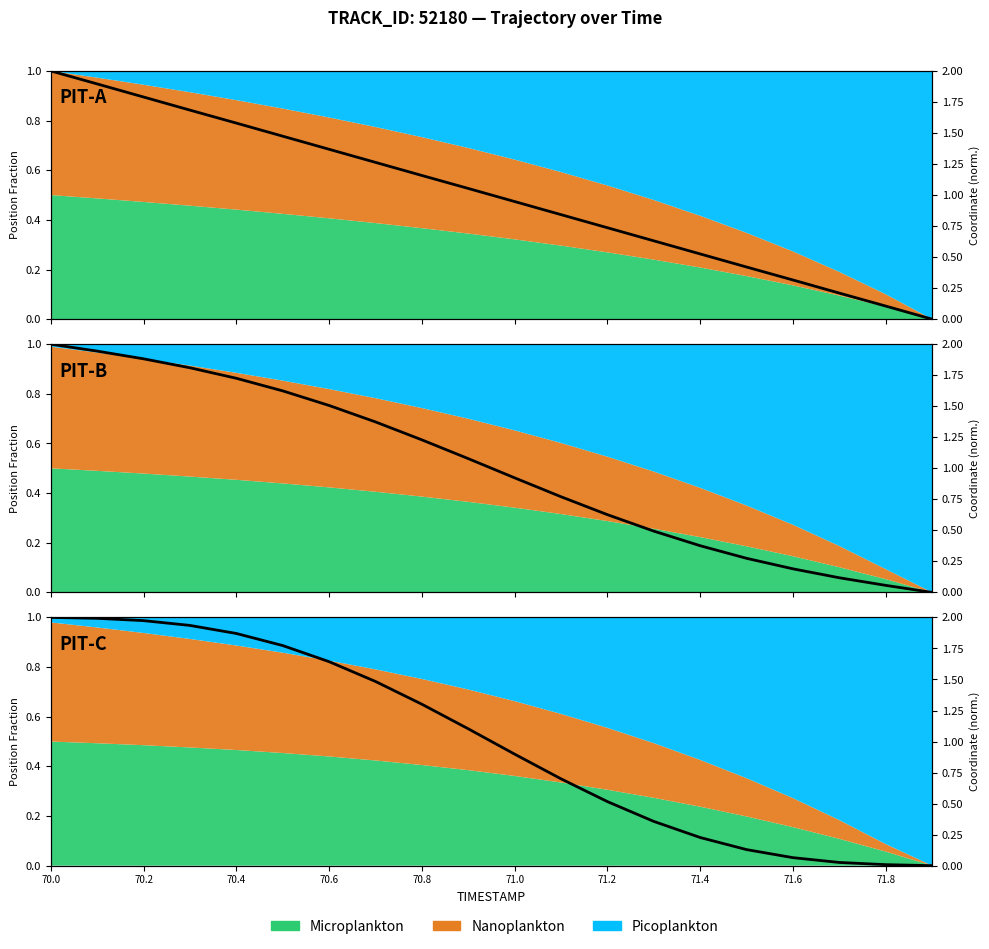

True or false: there are more than 0 points higher than both neighbors.

False